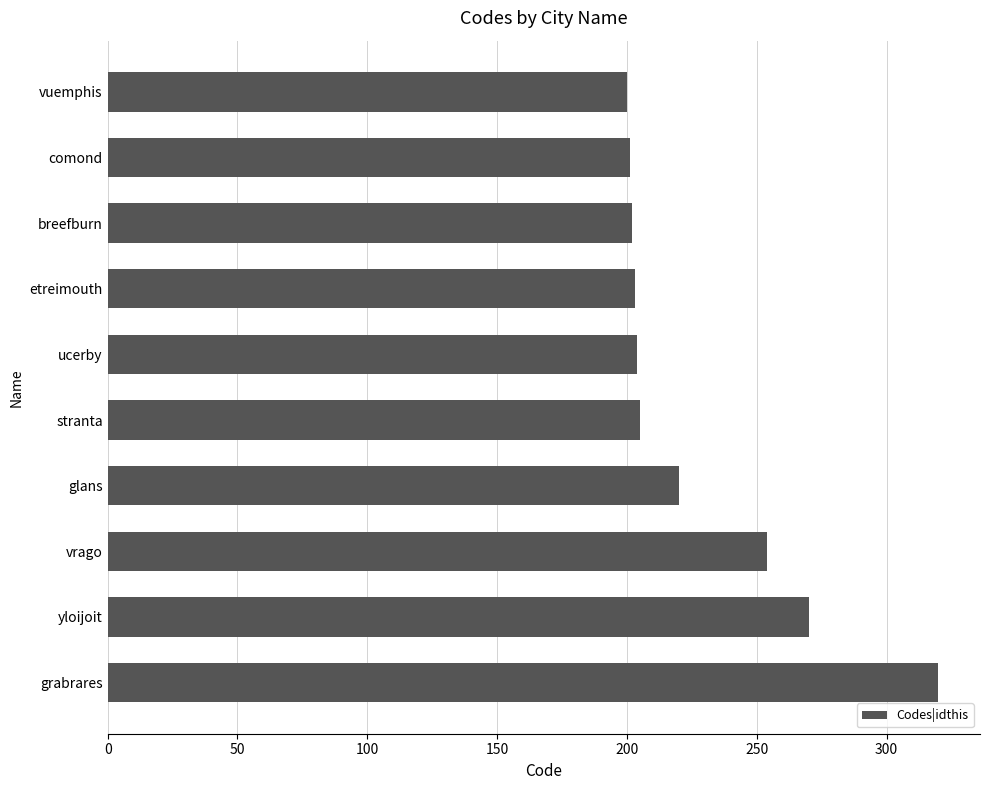

What is the label of the 9th bar from the bottom?

comond